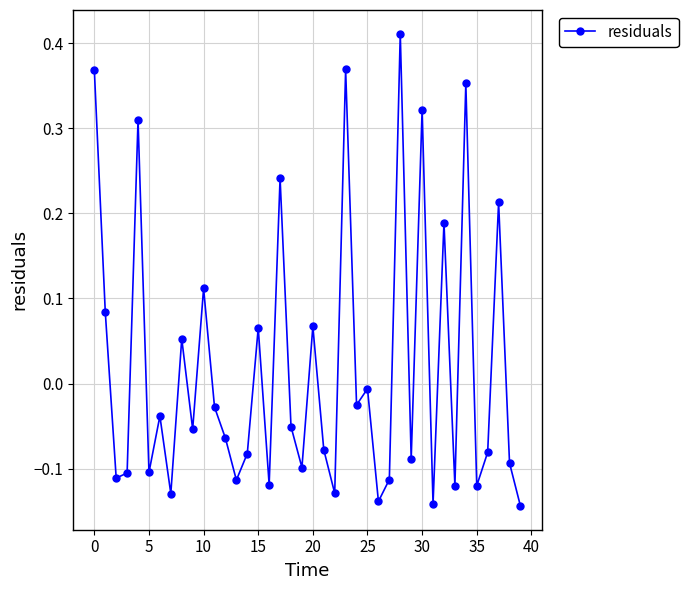

What is the difference between the second highest and second lowest values?

0.5